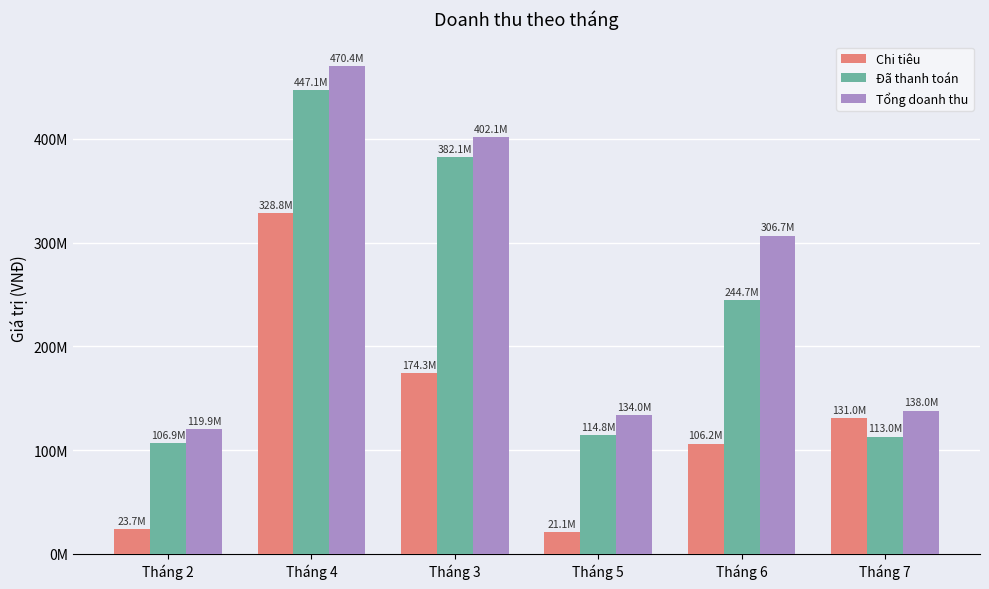

What are all the series names shown in the legend?

Chi tiêu, Đã thanh toán, Tổng doanh thu